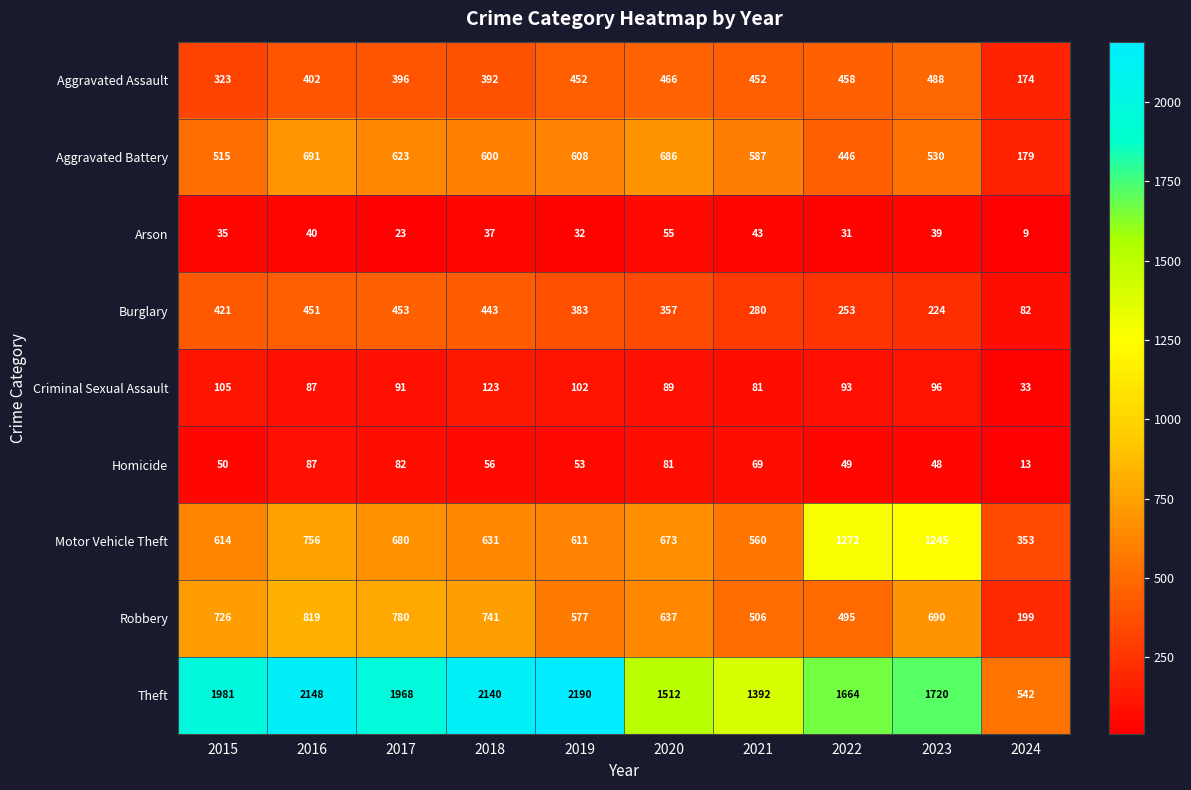

Which series has the largest total across all categories?

Theft